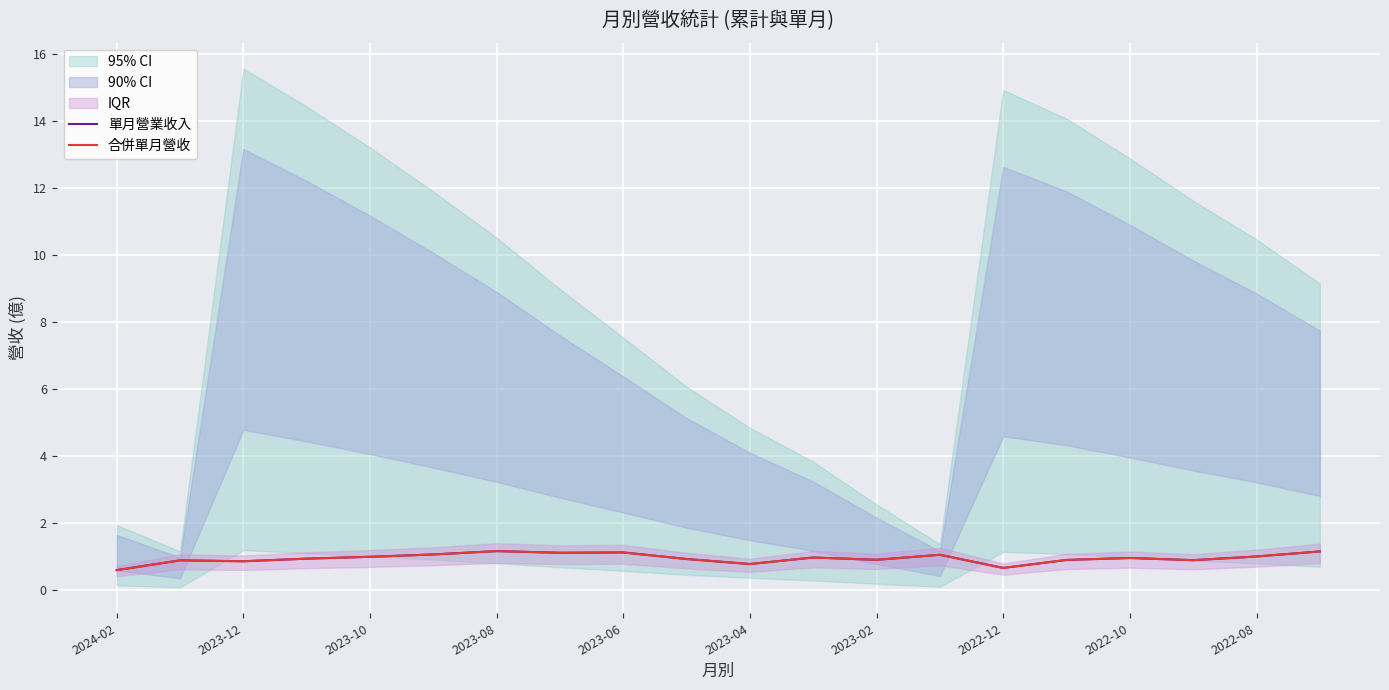

Which series has the largest total across all categories?

單月營業收入